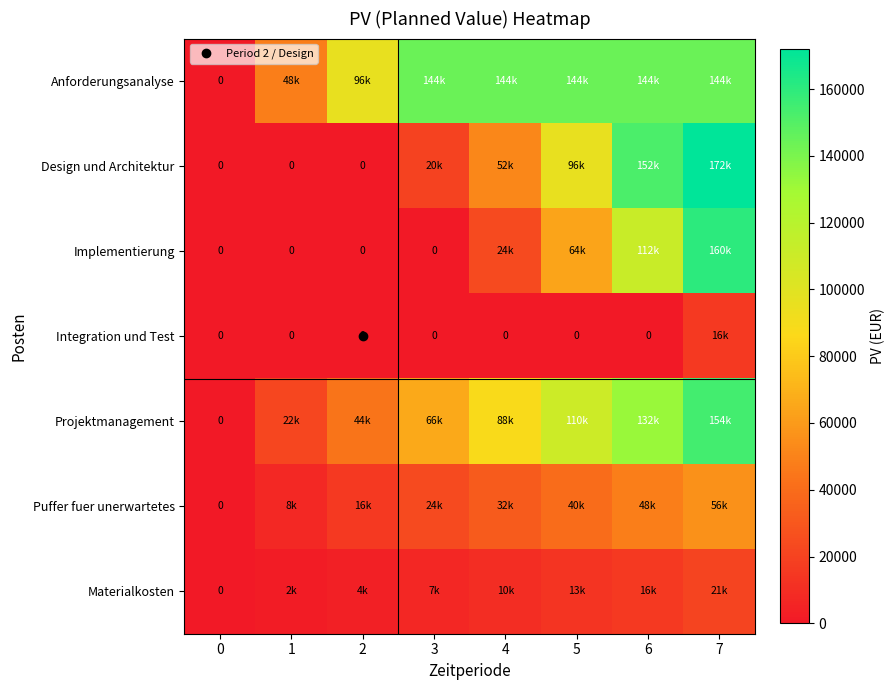

Which series has the largest total across all categories?

row_0